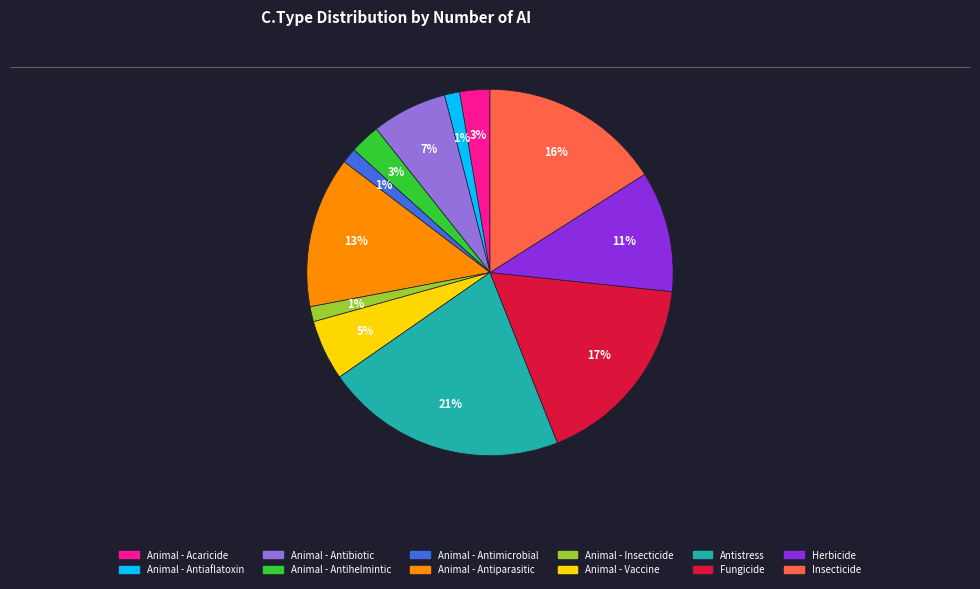

Do Insecticide and Fungicide together represent more than half of the pie?

No